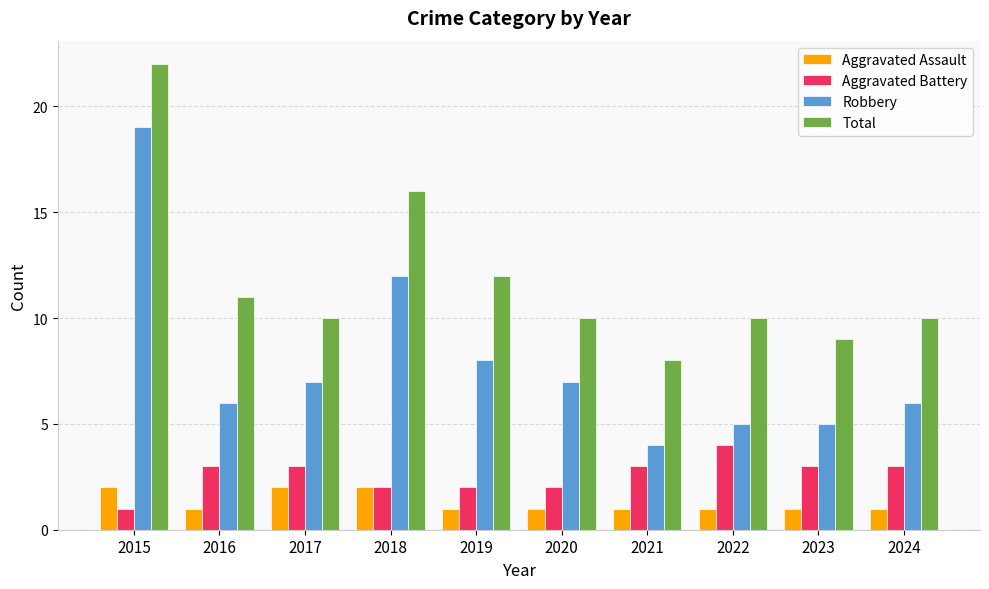

Read the Aggravated Assault value at 2021.

1